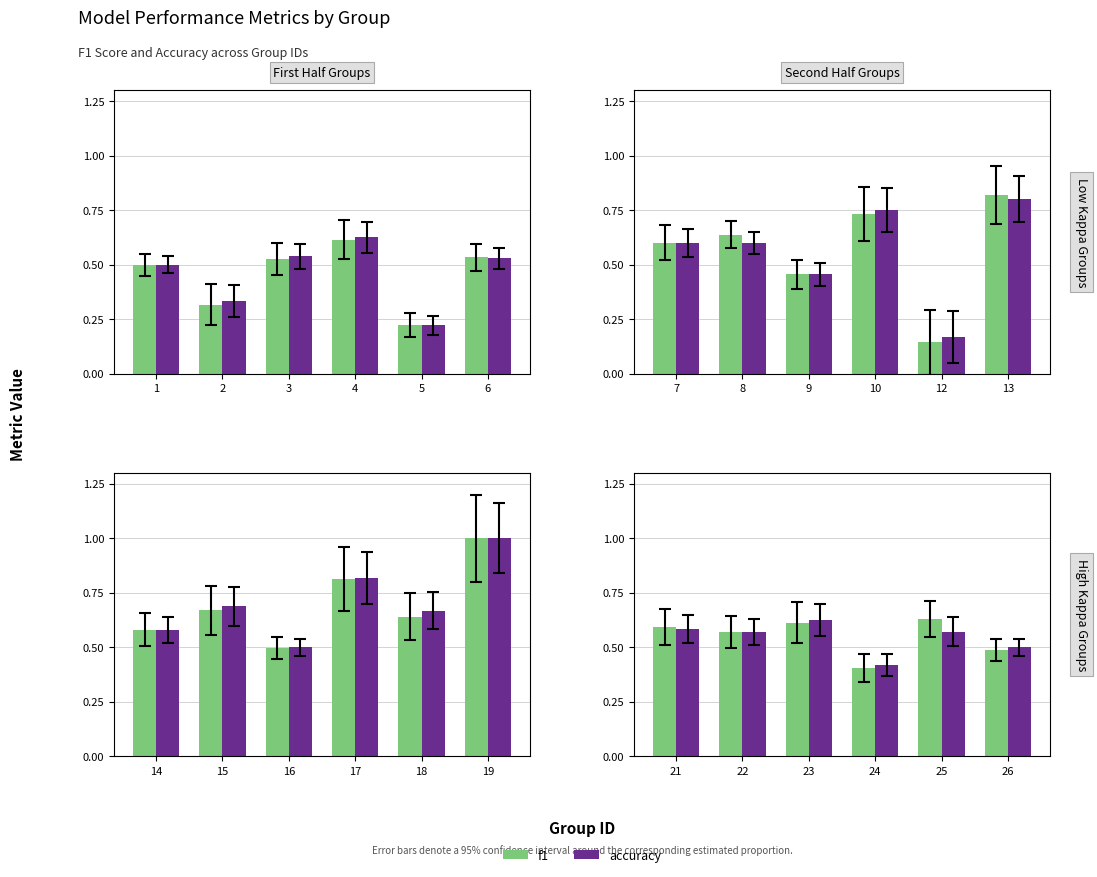

Does the chart contain any negative values?

No